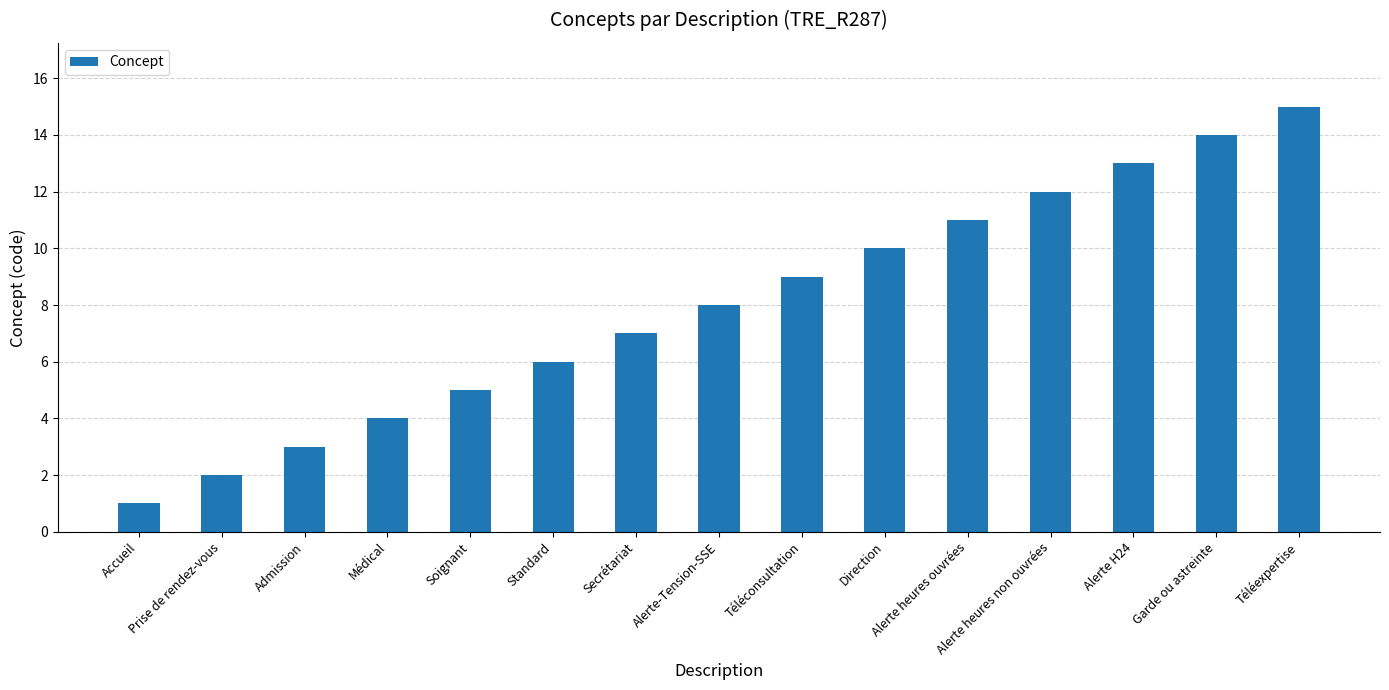

Reading left to right, what are all the values shown in this chart?

Accueil=1	Prise de rendez-vous=2	Admission=3	Médical=4	Soignant=5	Standard=6	Secrétariat=7	Alerte-Tension-SSE=8	Téléconsultation=9	Direction=10	Alerte heures ouvrées=11	Alerte heures non ouvrées=12	Alerte H24=13	Garde ou astreinte=14	Téléexpertise=15